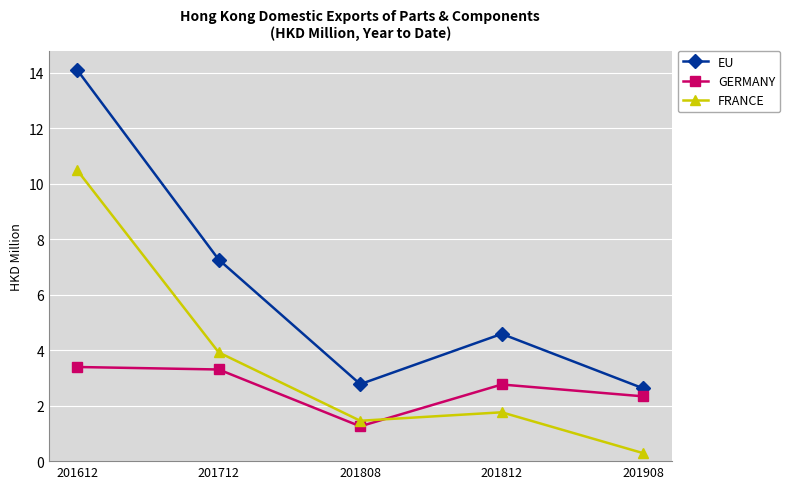

Which label corresponds to the largest value in the chart?

201612